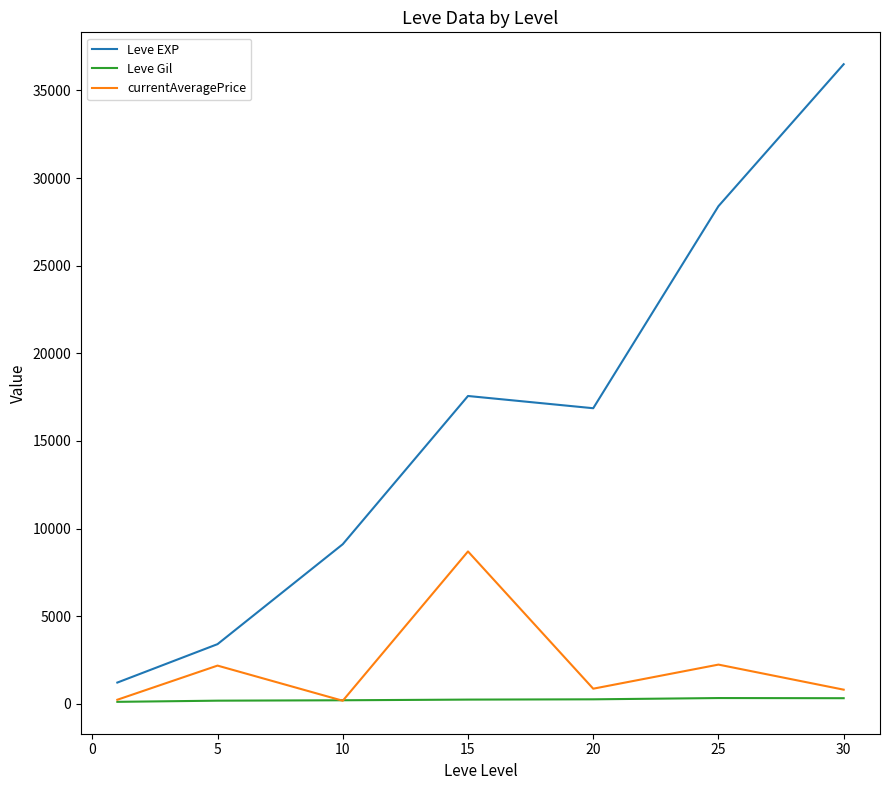

Which series has the largest total across all categories?

Leve EXP